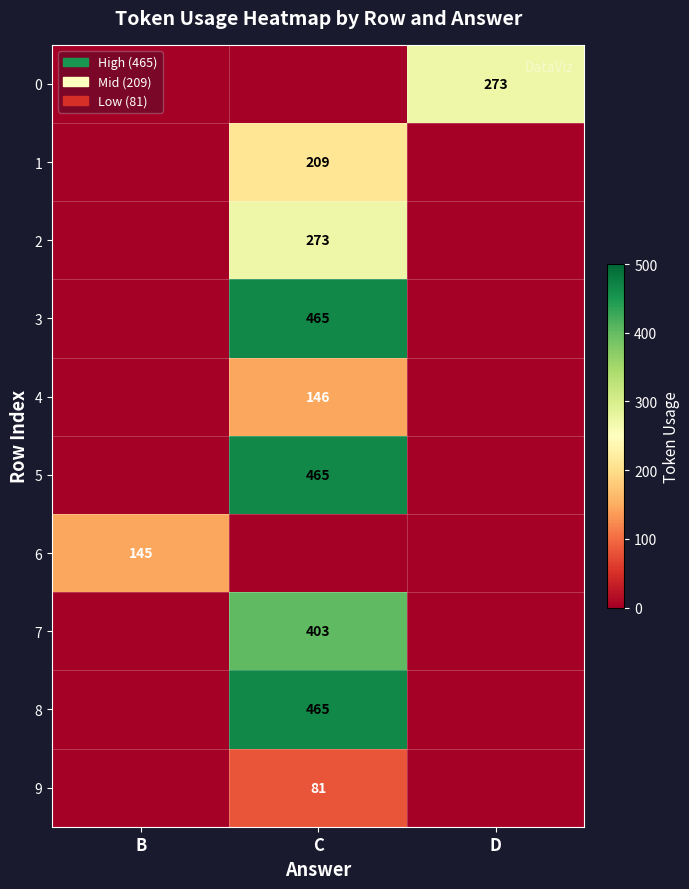

What is the total value across all series at C?

2507